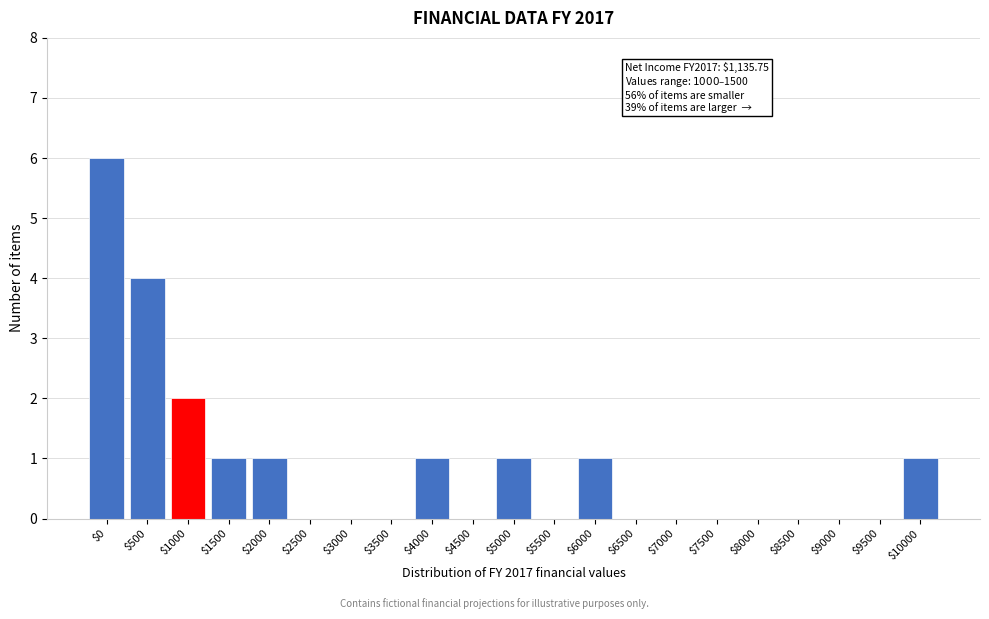

The value at $8500 is 0. True or false?

True